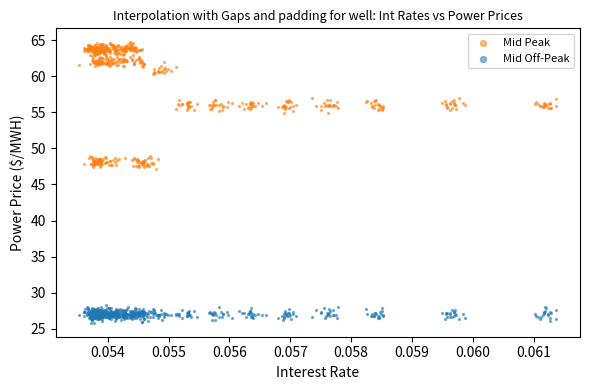

Which series reaches the minimum Y coordinate?

Mid Off-Peak